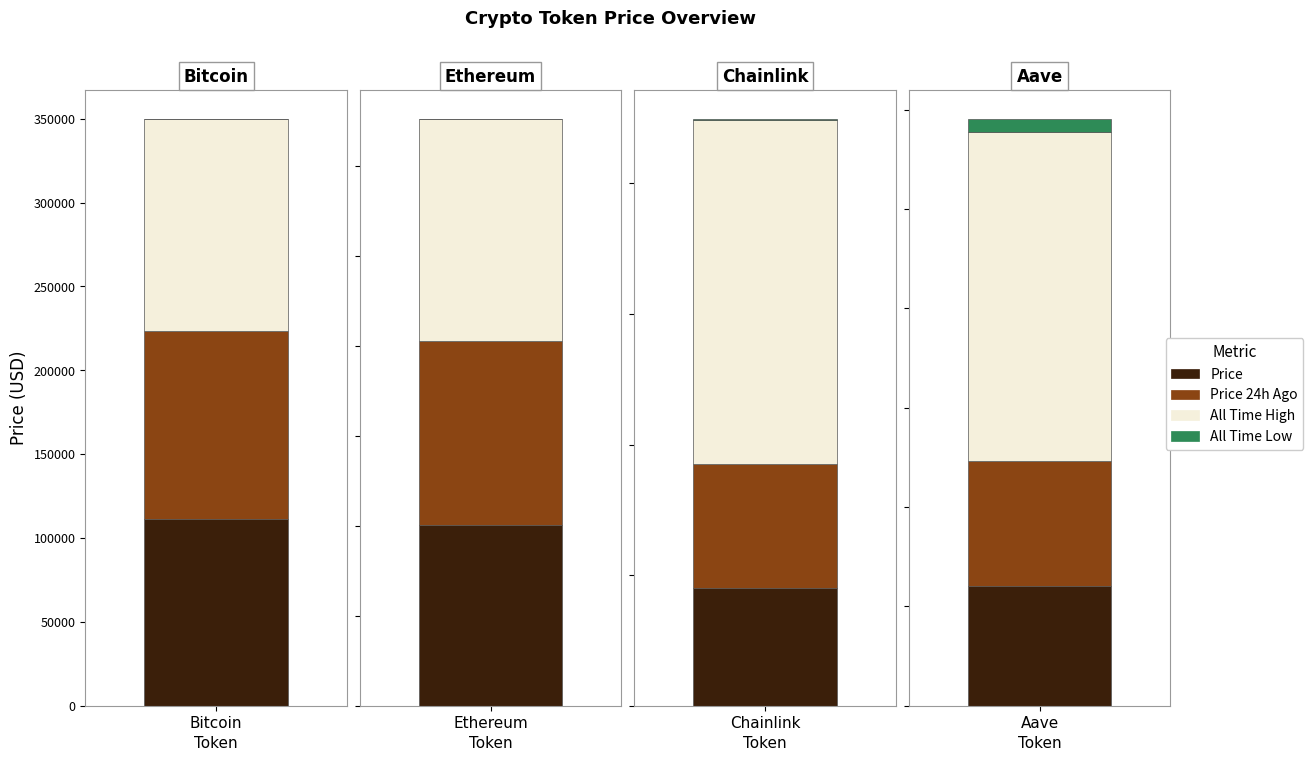

What position from the right is Bitcoin?

4